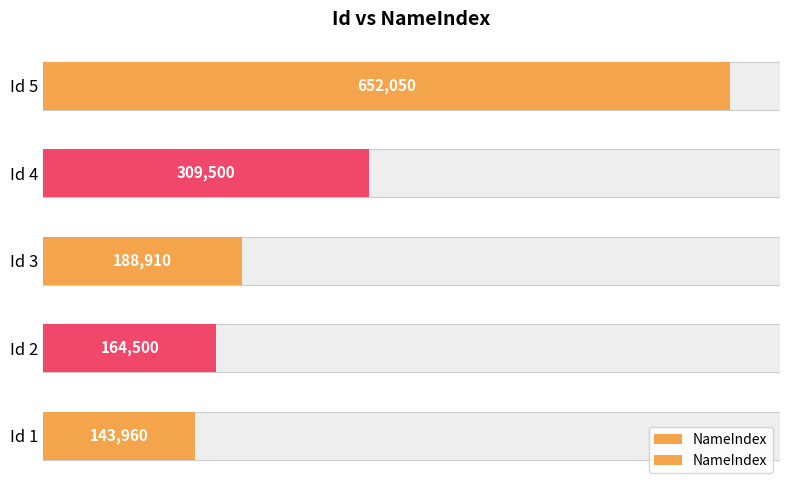

What is the difference between the maximum and minimum values?

508090